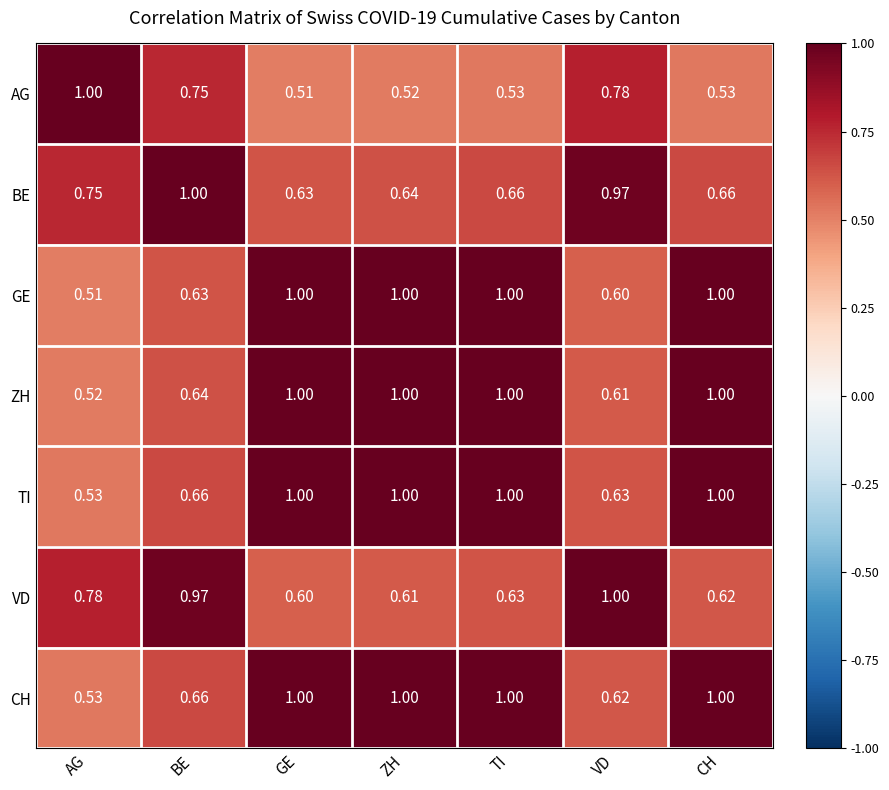

Which series has the largest total across all categories?

TI